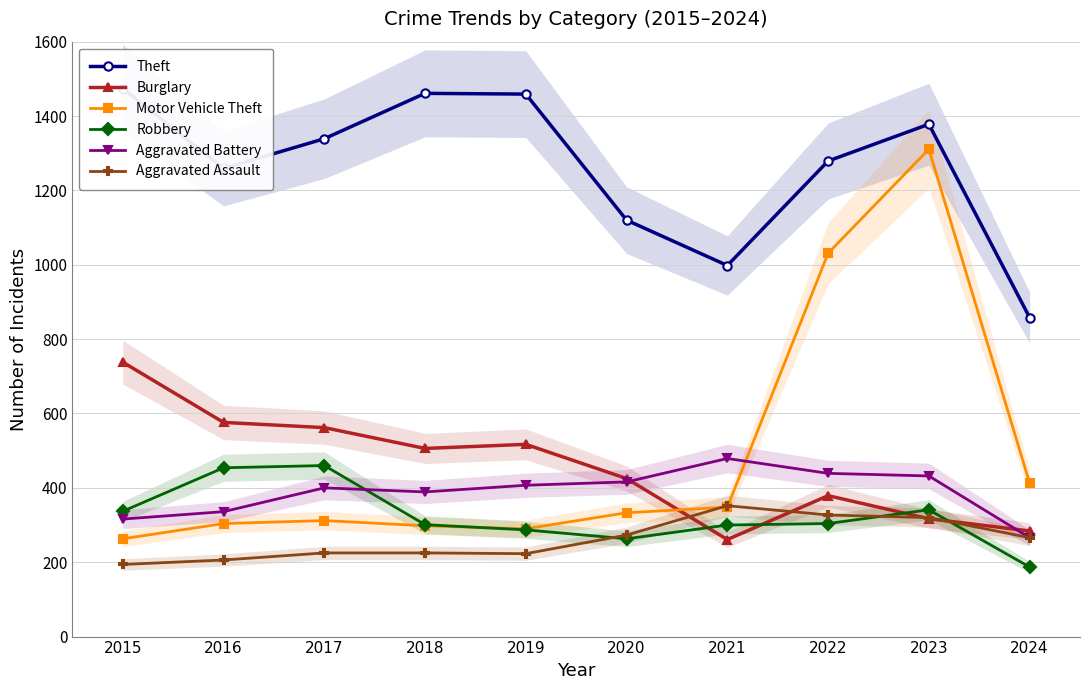

True or false: Robbery and Burglary cross at least once.

True